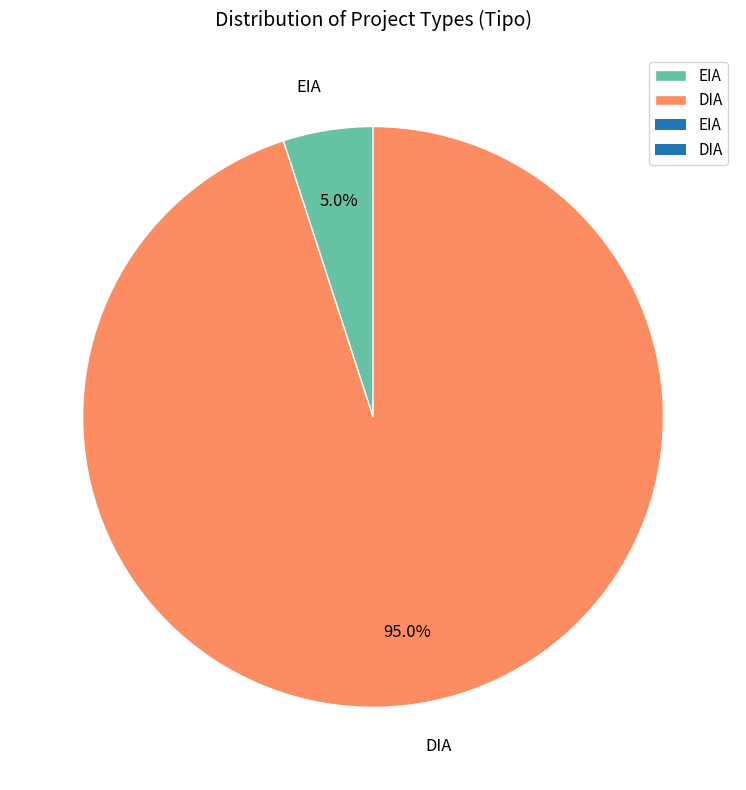

What is the largest slice in the pie chart?

DIA